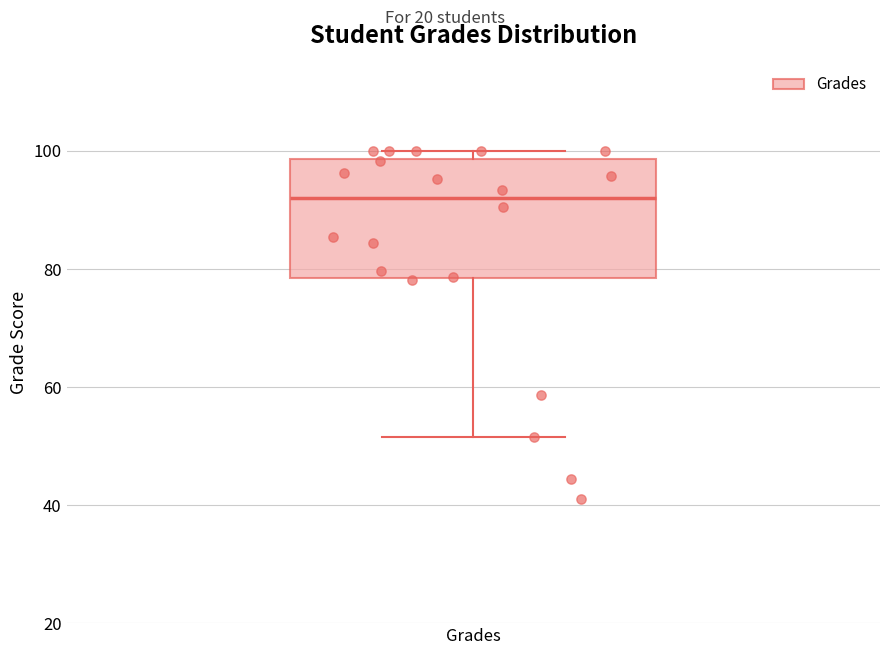

Where does the lower whisker of the box for Grades end on the y-axis? The values are not printed on the chart, so give them approximately, as read against the axis.

52